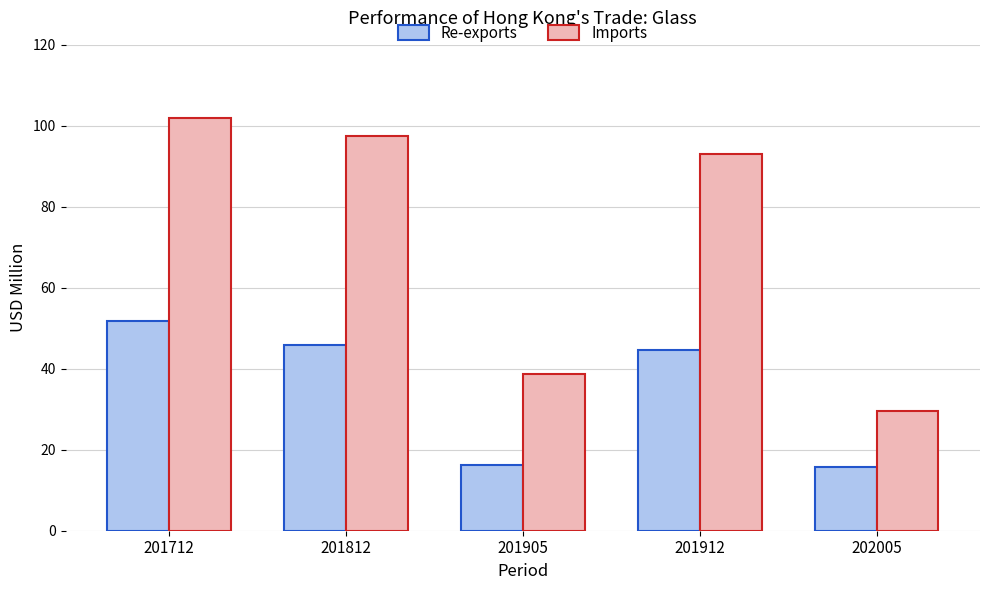

Which series has the largest total across all categories?

Imports